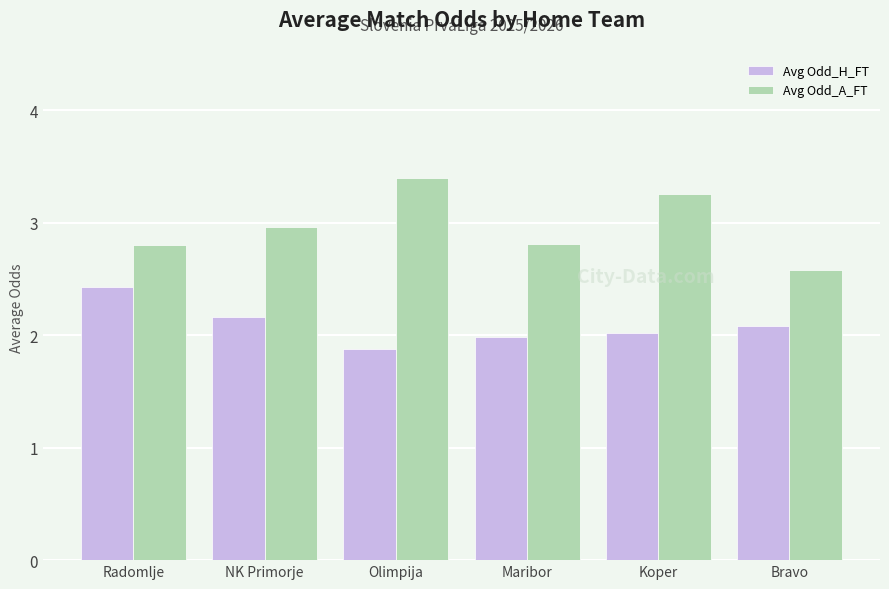

What are all the series names shown in the legend?

Avg Odd_H_FT, Avg Odd_A_FT